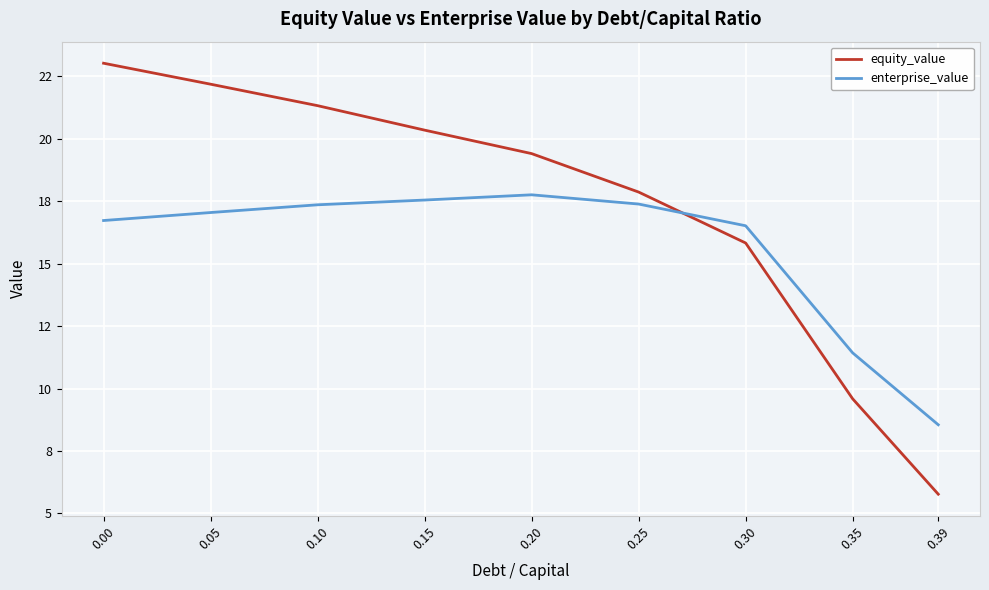

The enterprise_value series shows 9.4 at 0.00. True or false?

False